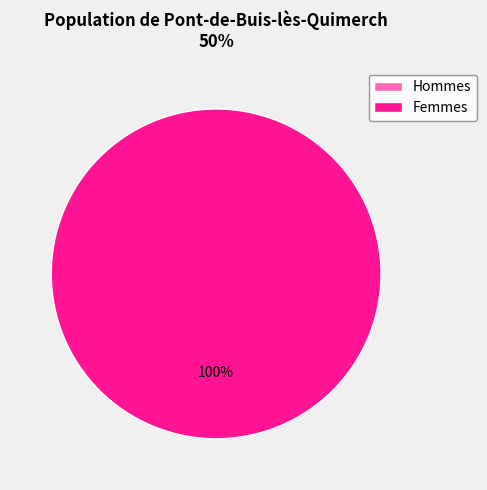

Do 1399941212 and 1391435339 together represent more than half of the pie?

Yes